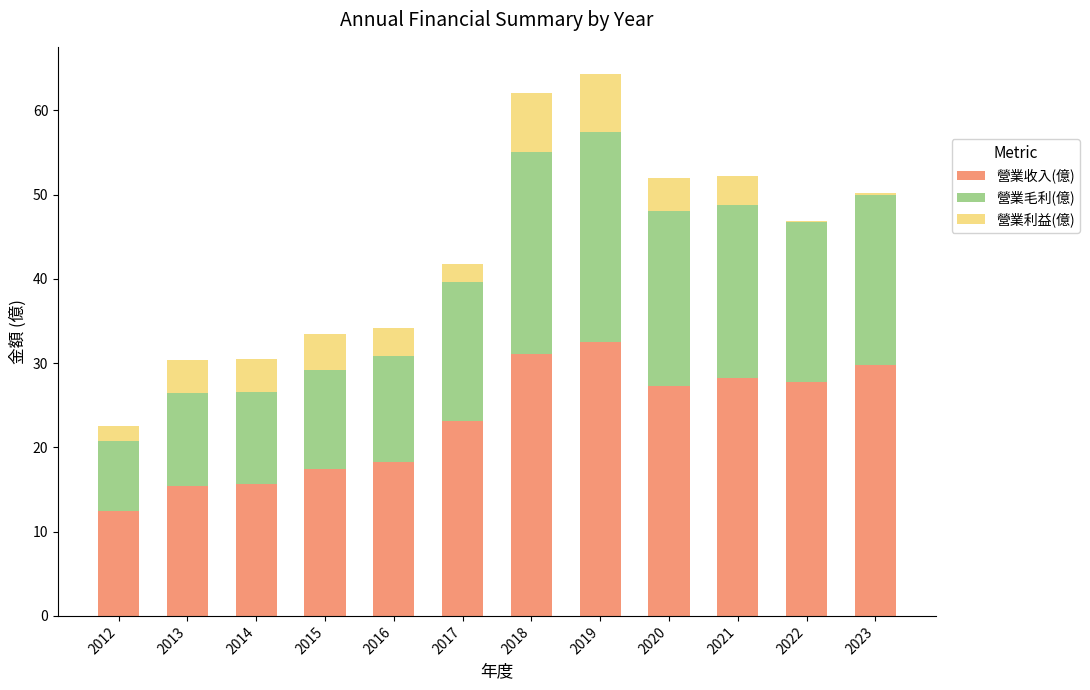

True or false: 營業收入(億) has a value of 27.3 at 2020.

True